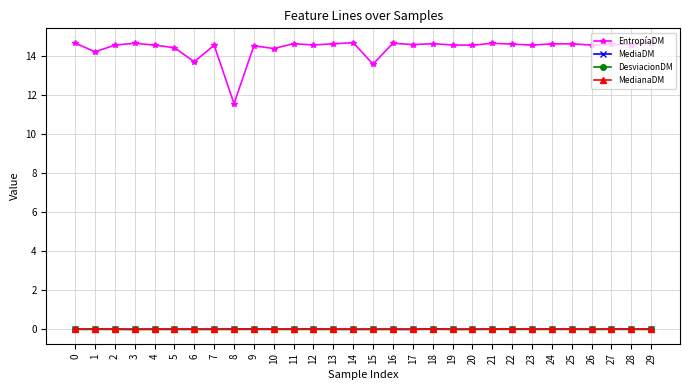

Count the number of data series in this chart.

4